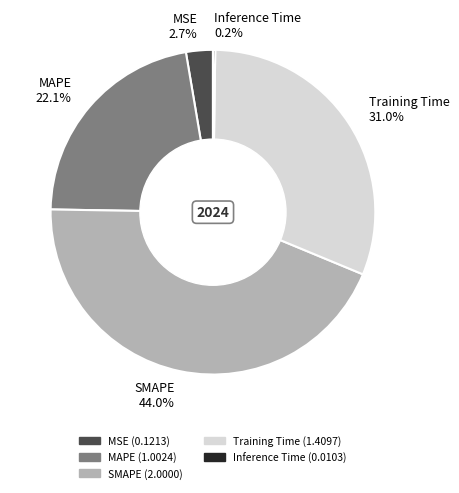

Is there a majority slice in this chart?

No